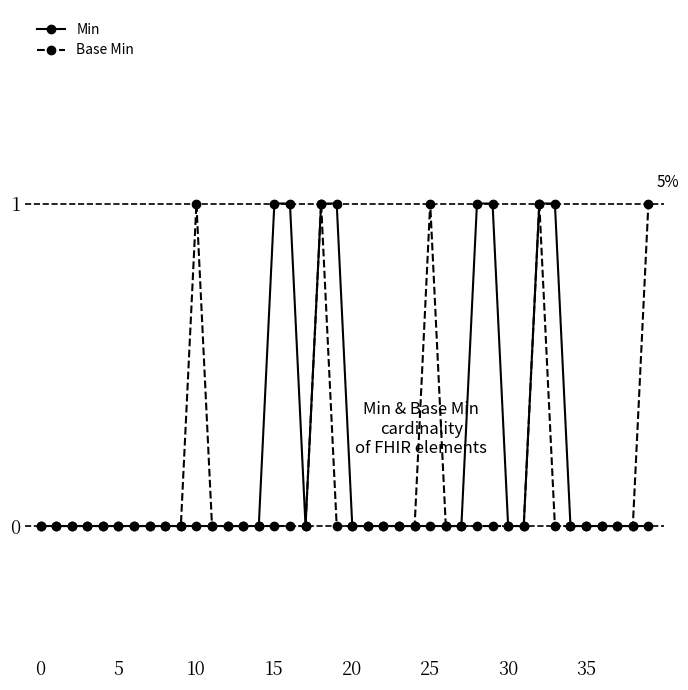

At 15, list the series in order from smallest to largest.

Base Min, Min